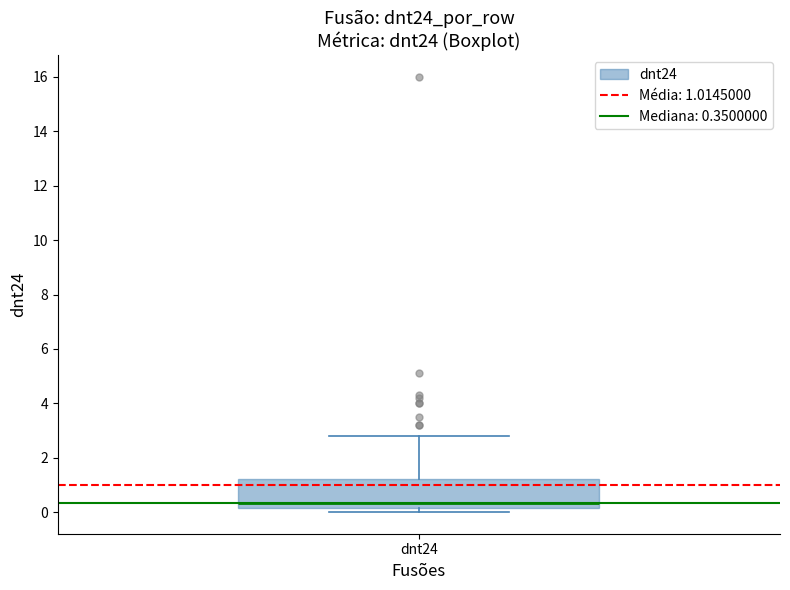

Read this box plot against the y-axis: the position of the median line, the range covered by the box, and the ends of both whiskers. The values are not printed on the chart, so give them approximately, as read against the axis.

median 0.4, box 0.2 to 1.2, whiskers 0.0 to 2.8